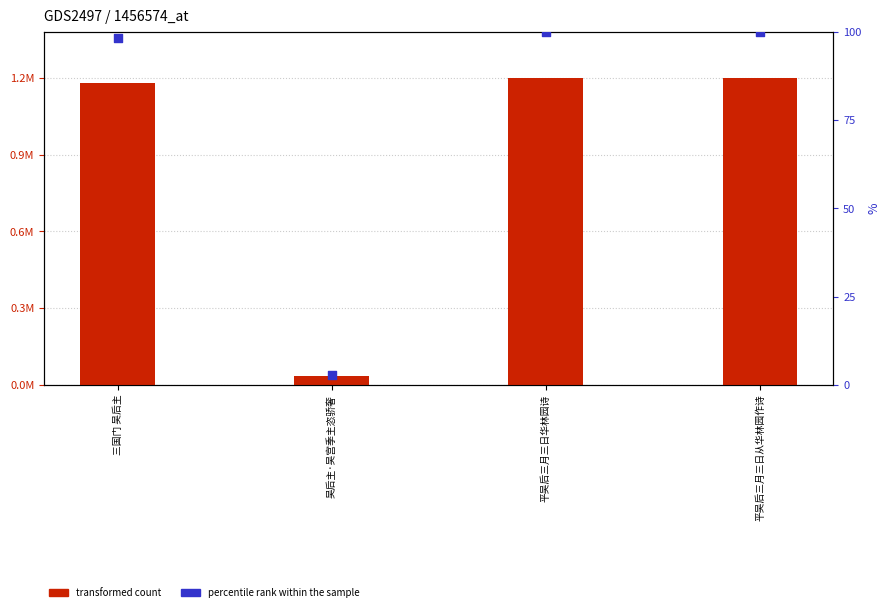

At which category is the sum across all series the highest?

平吴后三月三日华林园诗